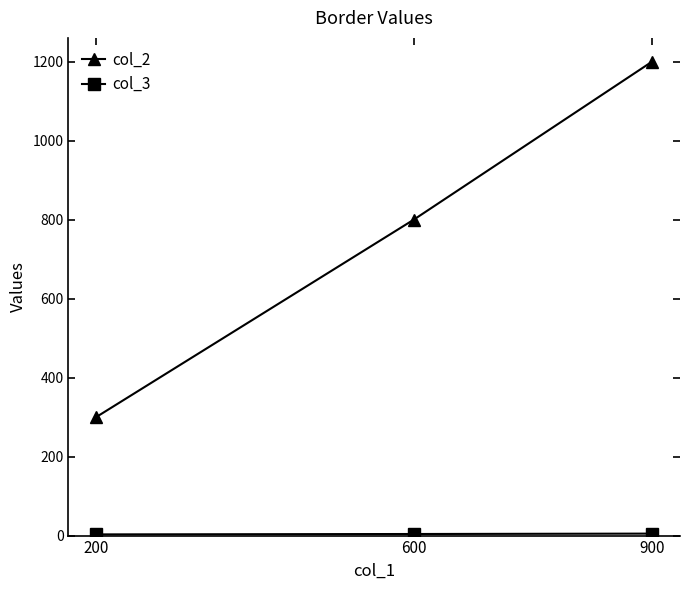

What is the maximum value for col_2?

1200